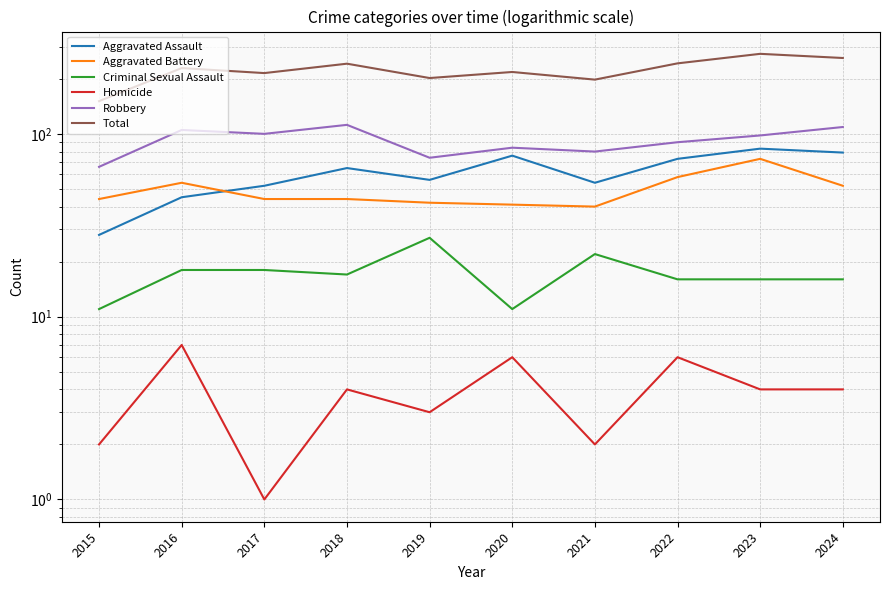

How many interior local valleys does the Criminal Sexual Assault series have?

2